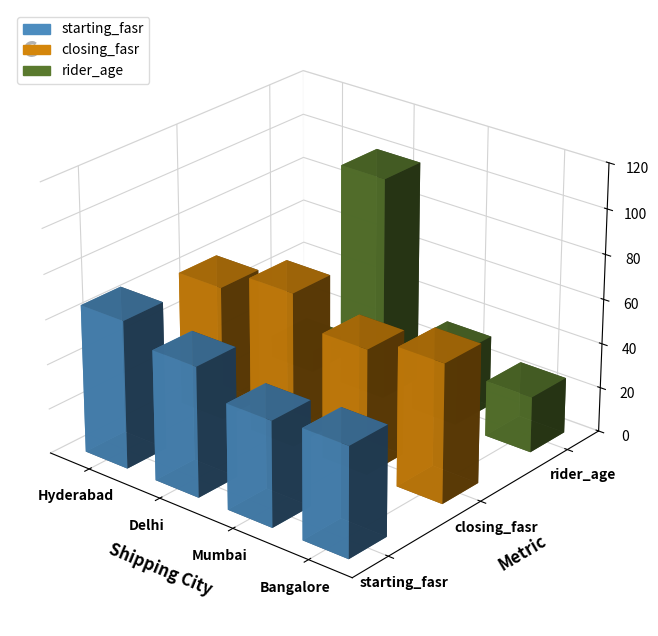

Reading right to left, extract all data points from this chart.

starting_fasr: 49	47	58	66
closing_fasr: 62	56	69	60
rider_age: 25	32	100	10